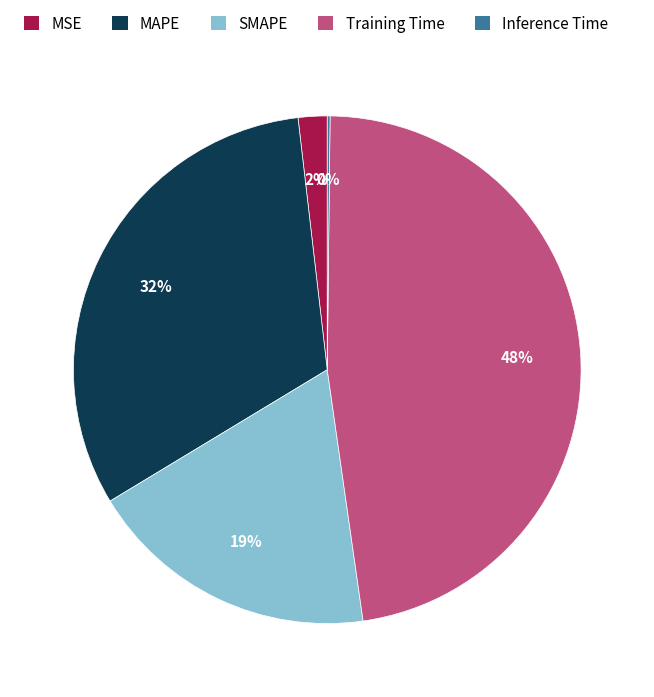

To the nearest percent, what is the difference between the Training Time and SMAPE slice percentages?

29%